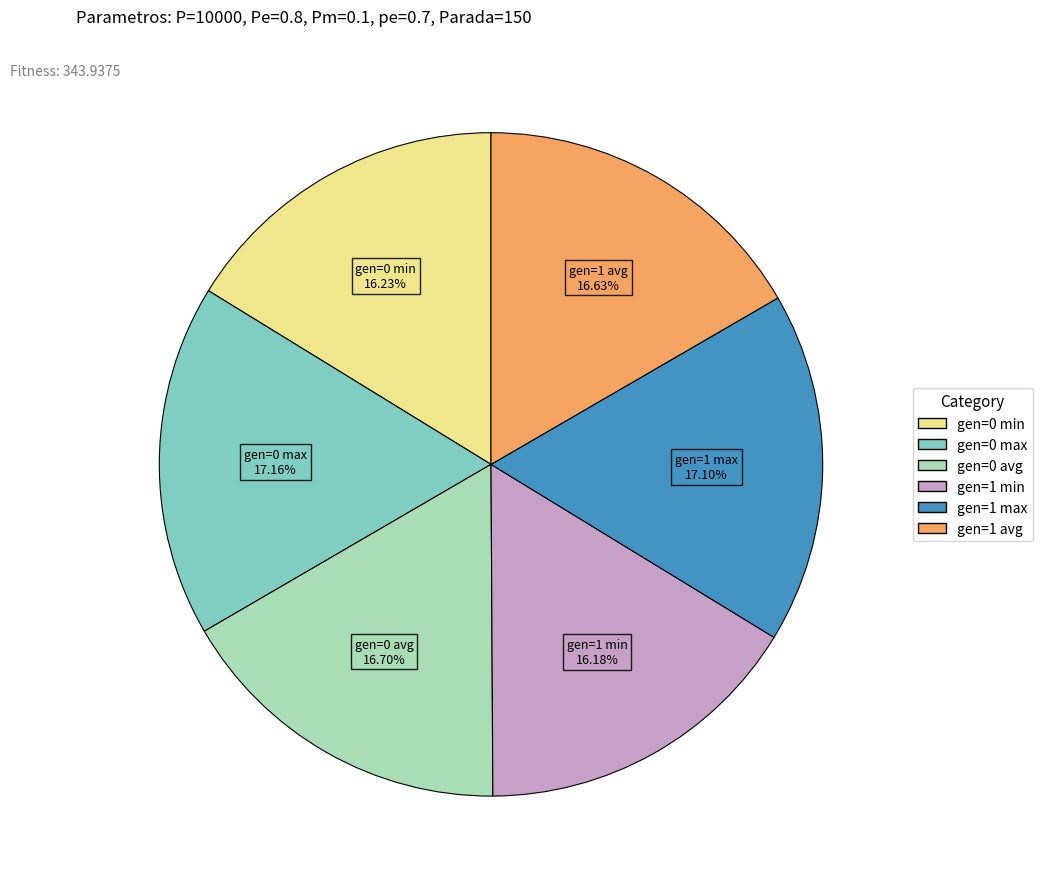

Is there a majority slice in this chart?

No